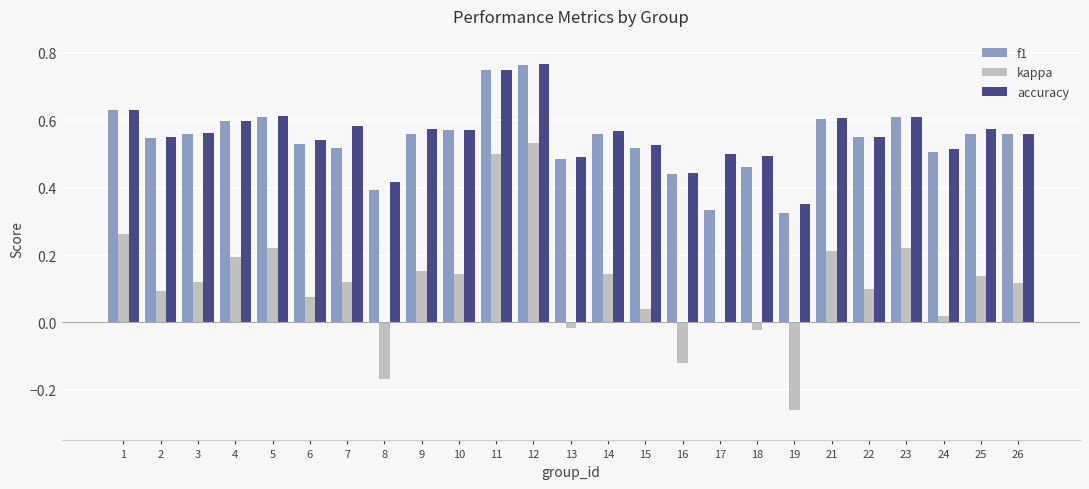

True or false: f1 has a value of 0.6 at 5.

True